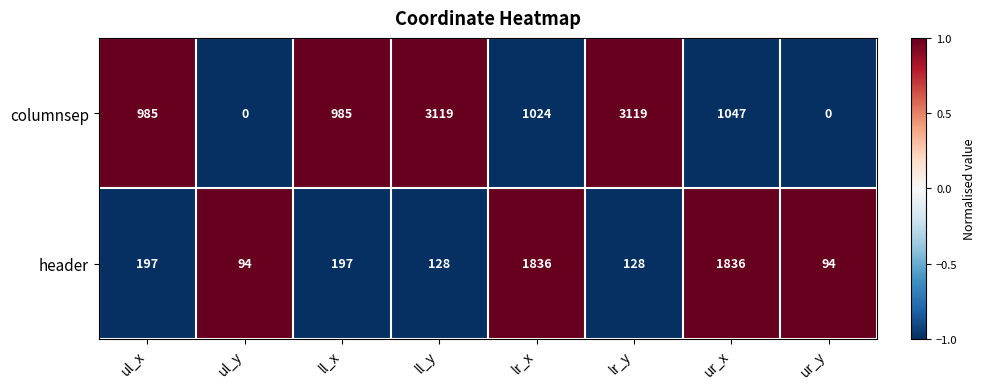

Is it true that columnsep equals 5285 at lr_y?

False